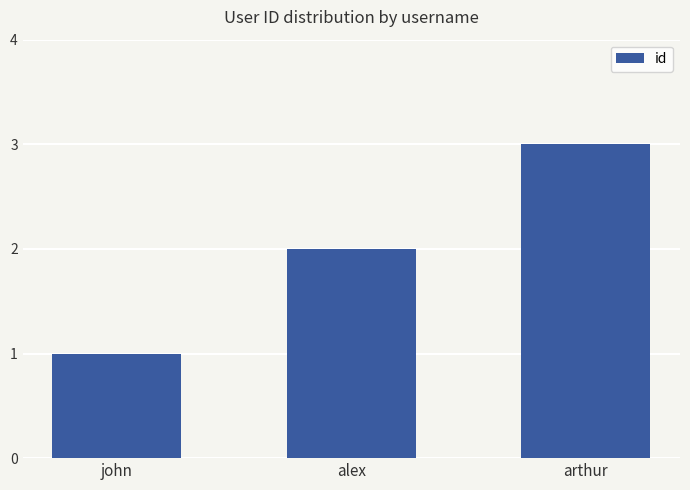

Which has a higher value, alex or john?

alex